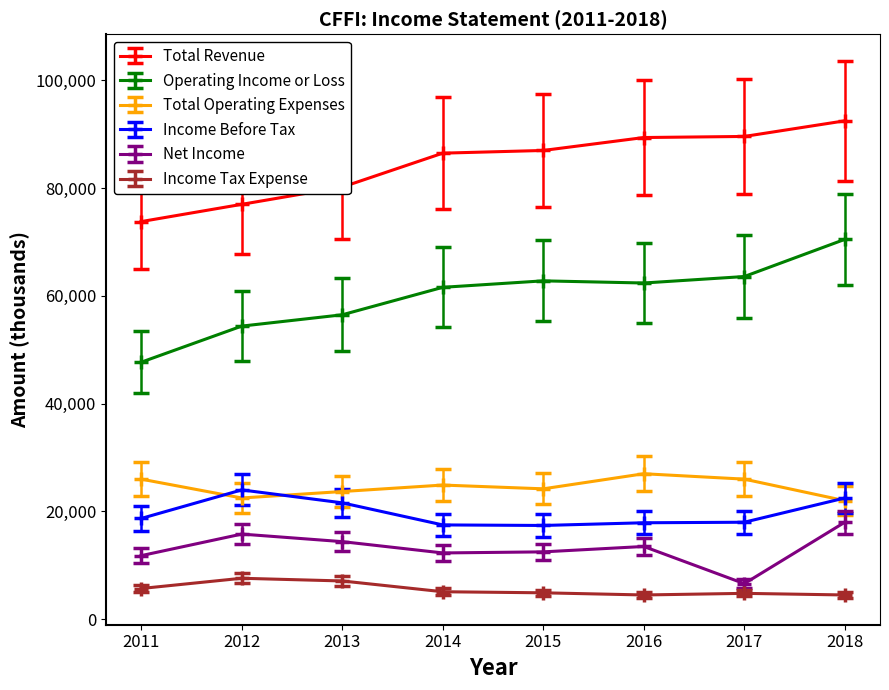

What is the value of the Total Revenue point at the 2nd from the left?

77000